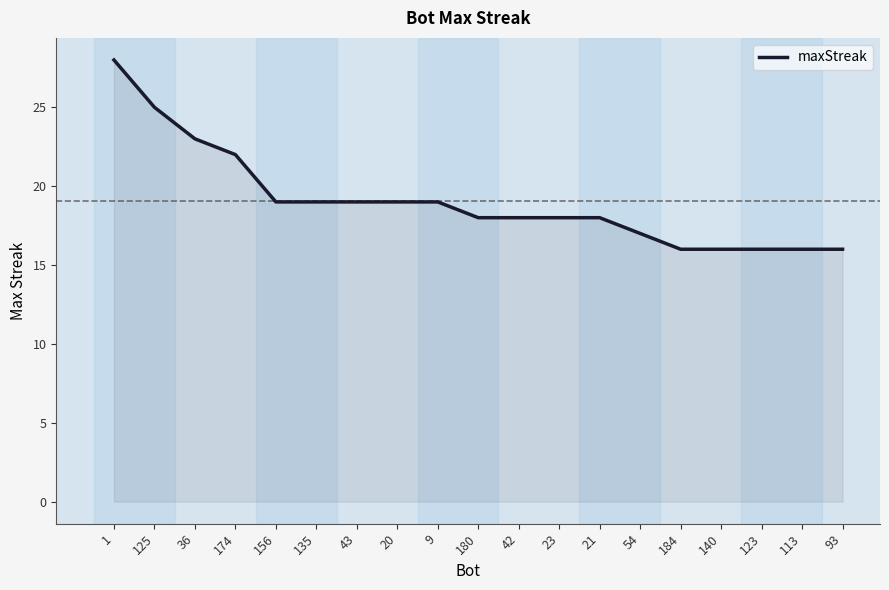

What is the difference between the maximum and minimum values?

12